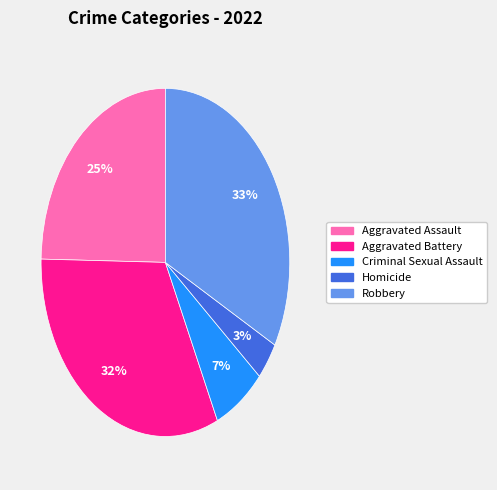

How many slices are in this pie chart?

5